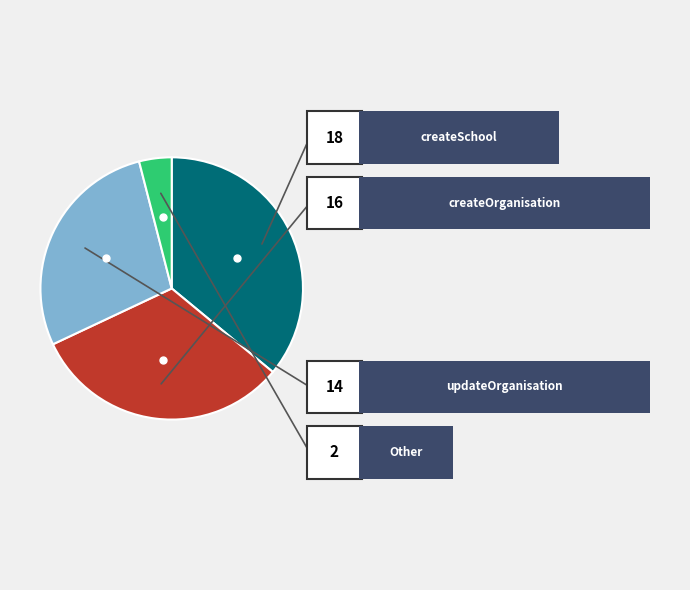

Does any single category account for the majority?

No